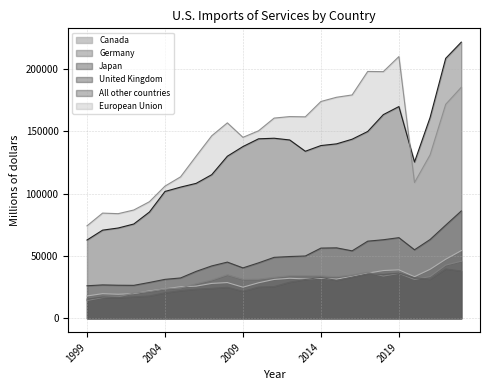

What is the total value across all series at 2018?

531290